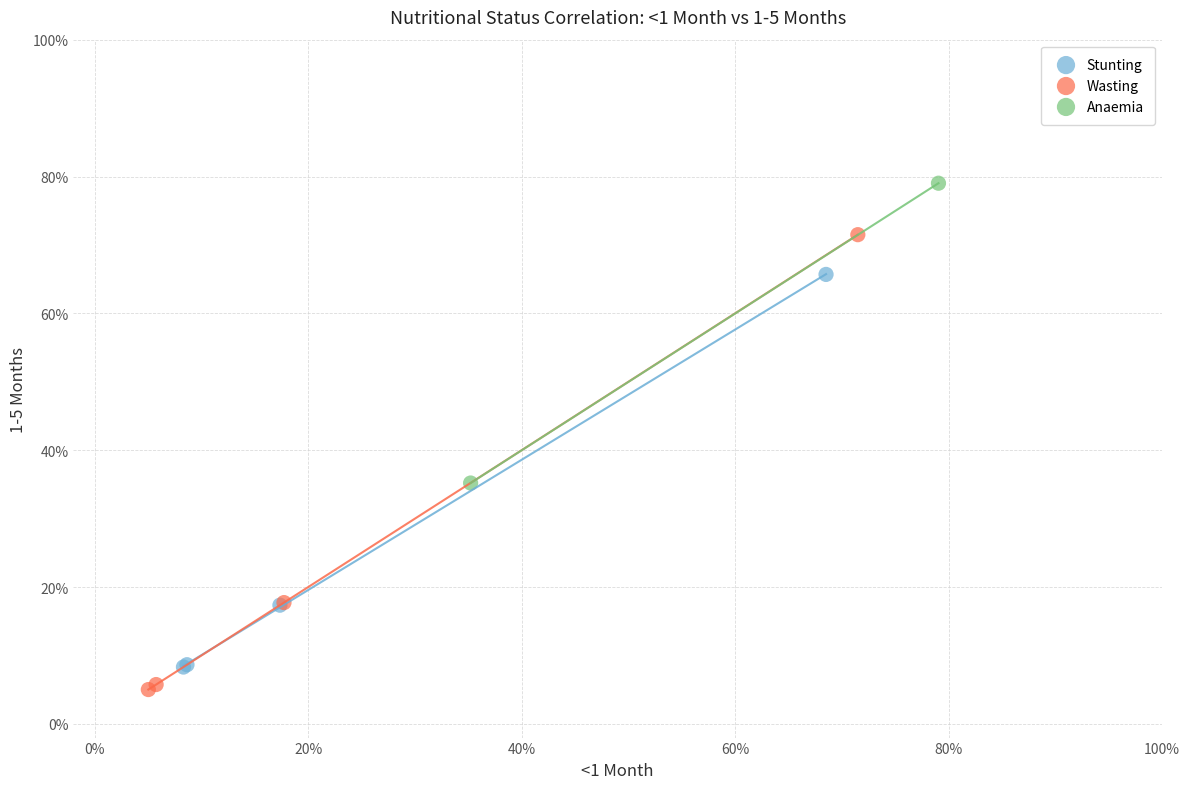

Which series has the widest spread of Y values?

Wasting